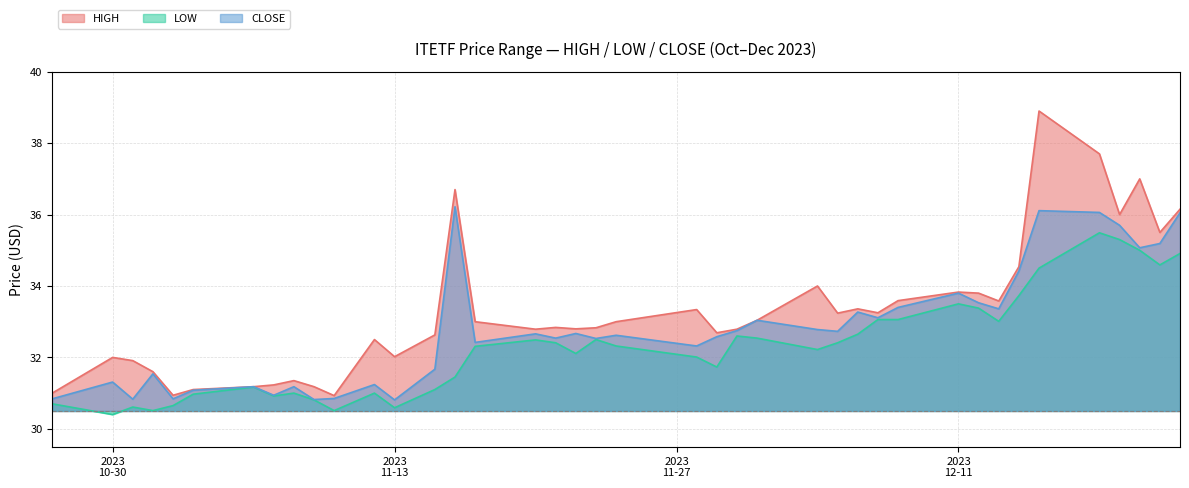

What is the value of the LOW point at the 33rd from the left?

33.0